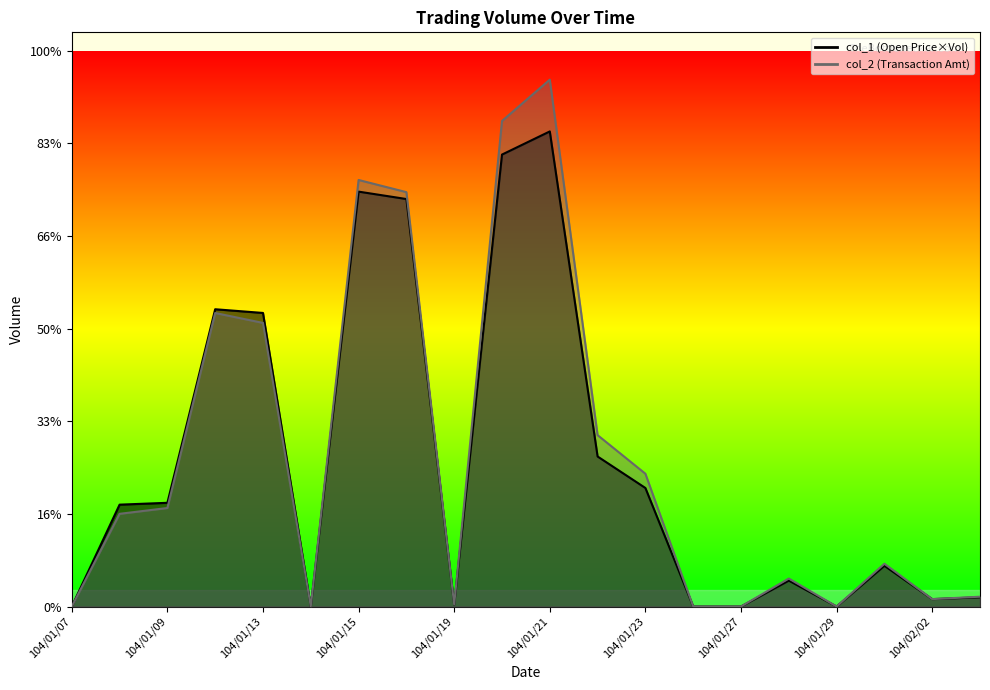

Which category has the highest value in the col_1 series?

104/01/21